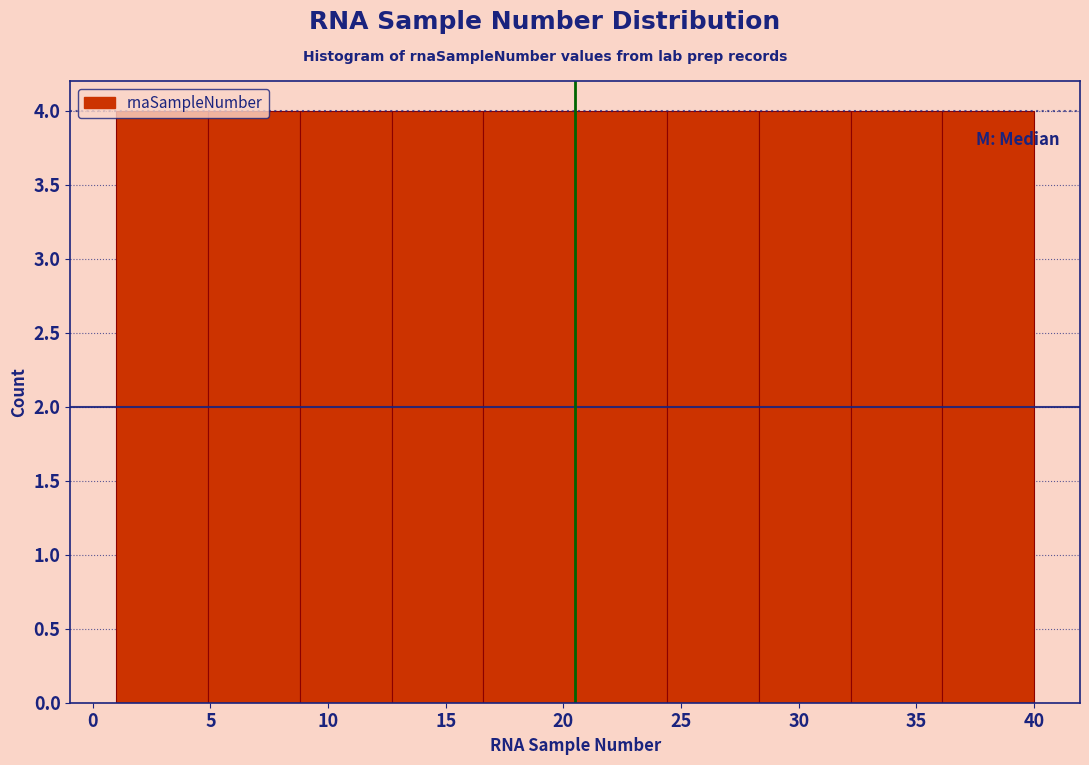

Reading left to right, list every bar in this chart as the range it spans on the x-axis followed by its height. Neither the bar edges nor the heights are printed on the chart, so give them approximately, as read against the axes.

1.0 to 4.9: 4
4.9 to 8.8: 4
8.8 to 12.7: 4
12.7 to 16.6: 4
16.6 to 20.5: 4
20.5 to 24.4: 4
24.4 to 28.3: 4
28.3 to 32.2: 4
32.2 to 36.1: 4
36.1 to 40.0: 4